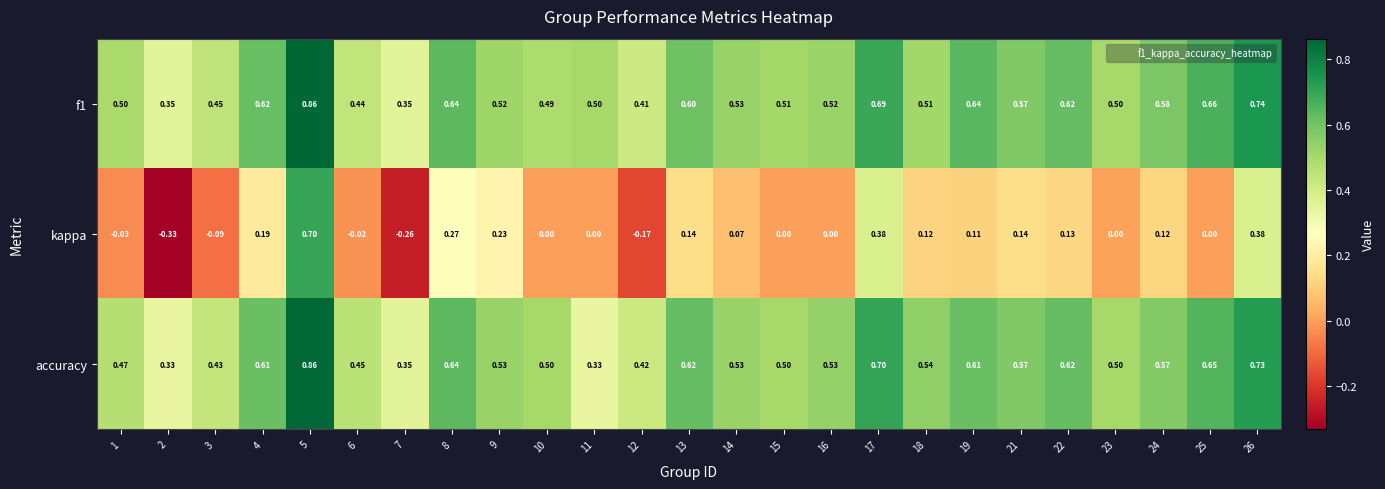

Which series has the widest spread of values?

kappa